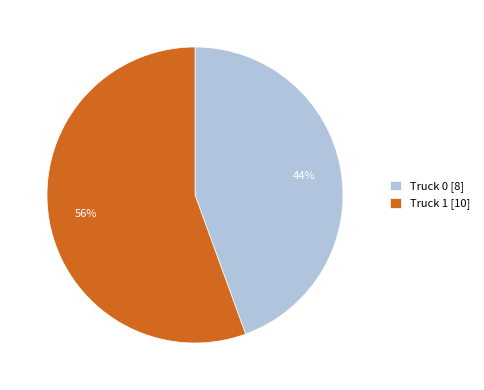

What is the ratio of the value at Truck 0 [8] to the value at Truck 1 [10]?

0.8